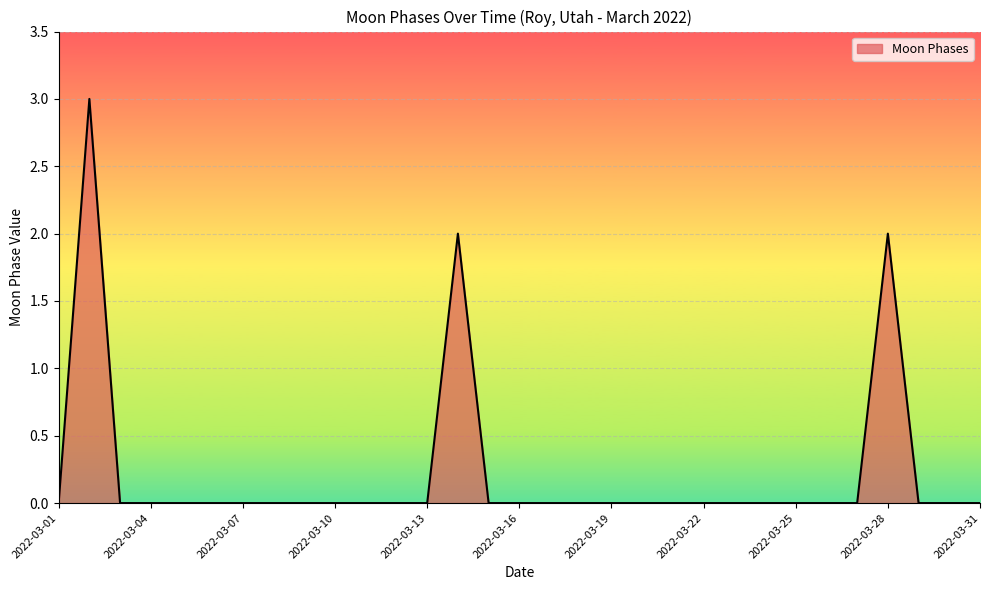

How many lines are shown in the chart?

1